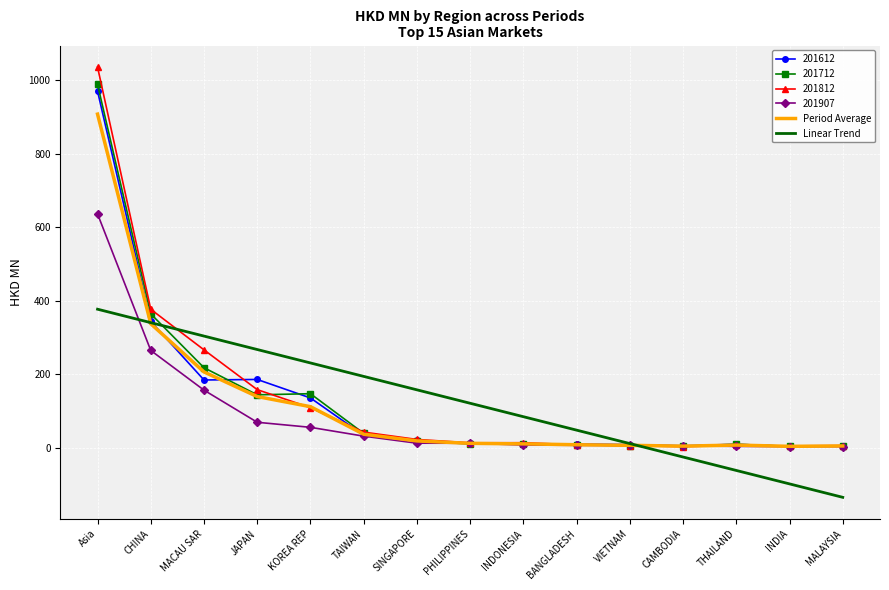

Where is 201712 nearest to the value 496?

CHINA